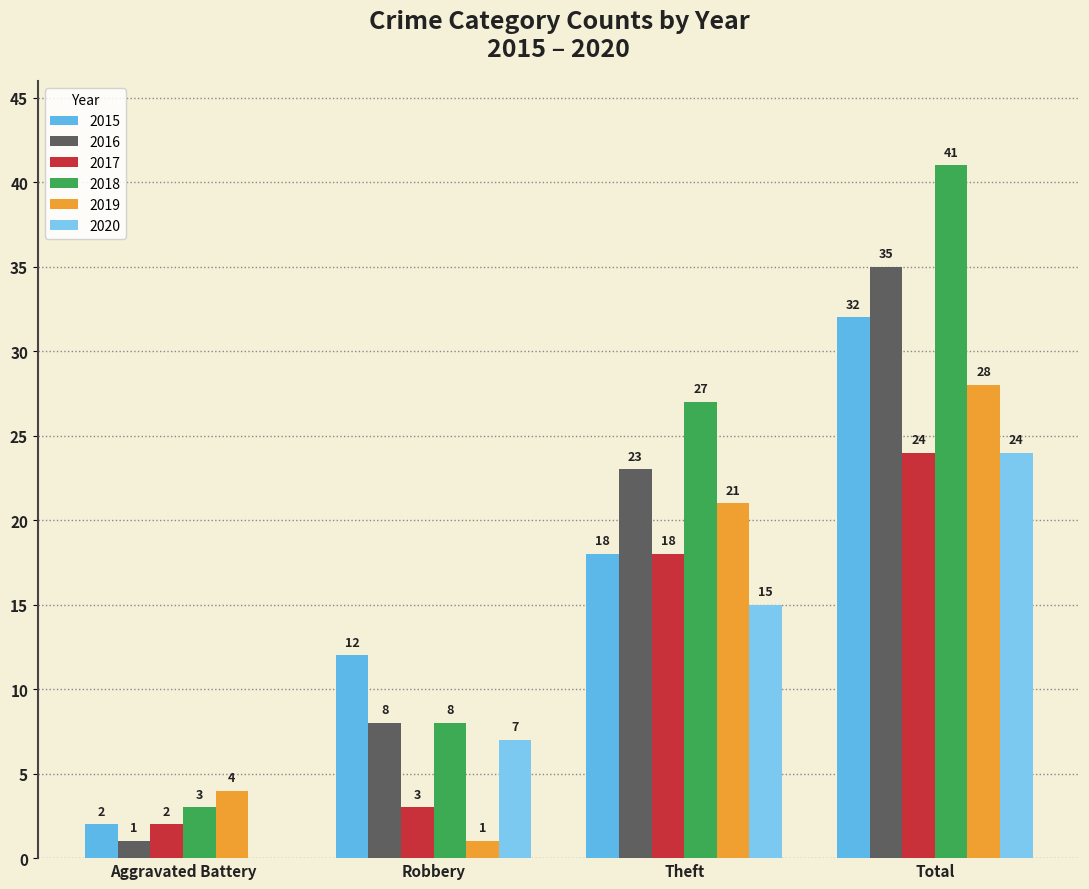

What position from the left is Aggravated Battery?

1